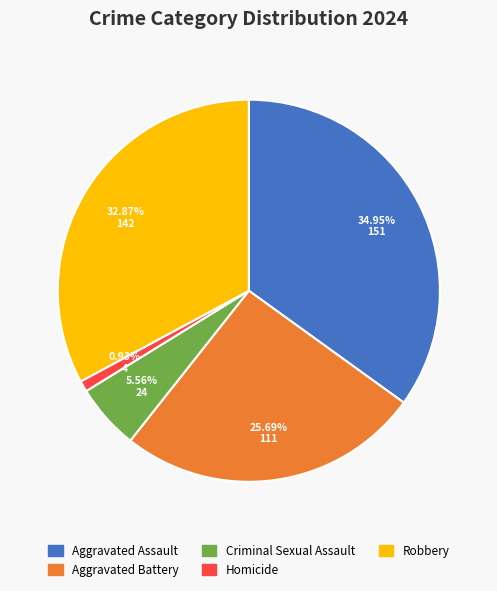

Between Homicide and Criminal Sexual Assault, which is larger?

Criminal Sexual Assault